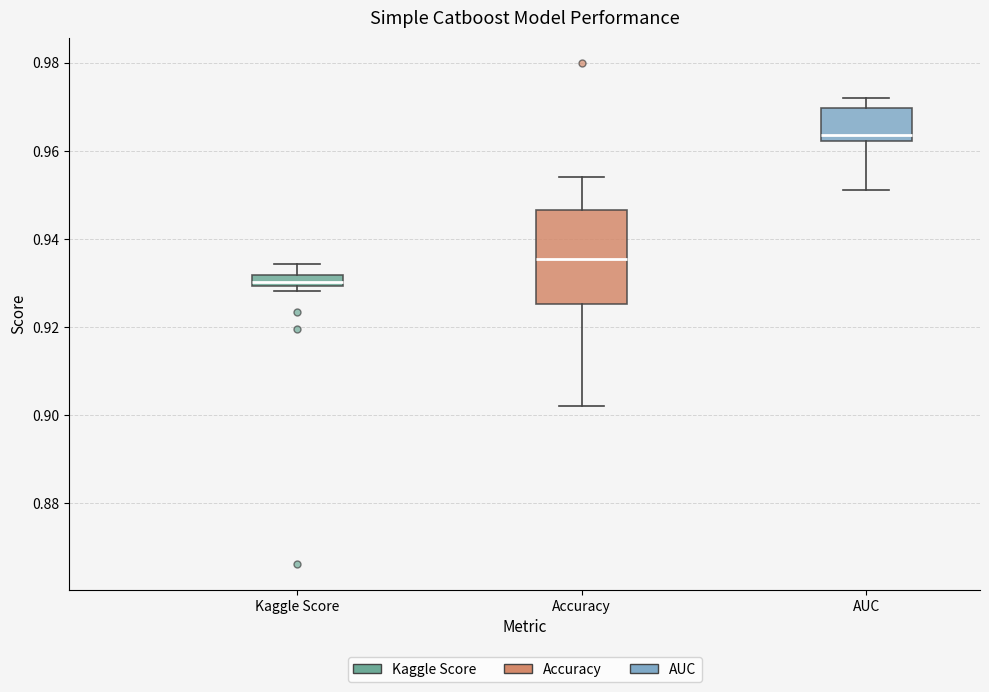

Where does the upper whisker of the box for Kaggle Score end on the y-axis? The values are not printed on the chart, so give them approximately, as read against the axis.

0.934